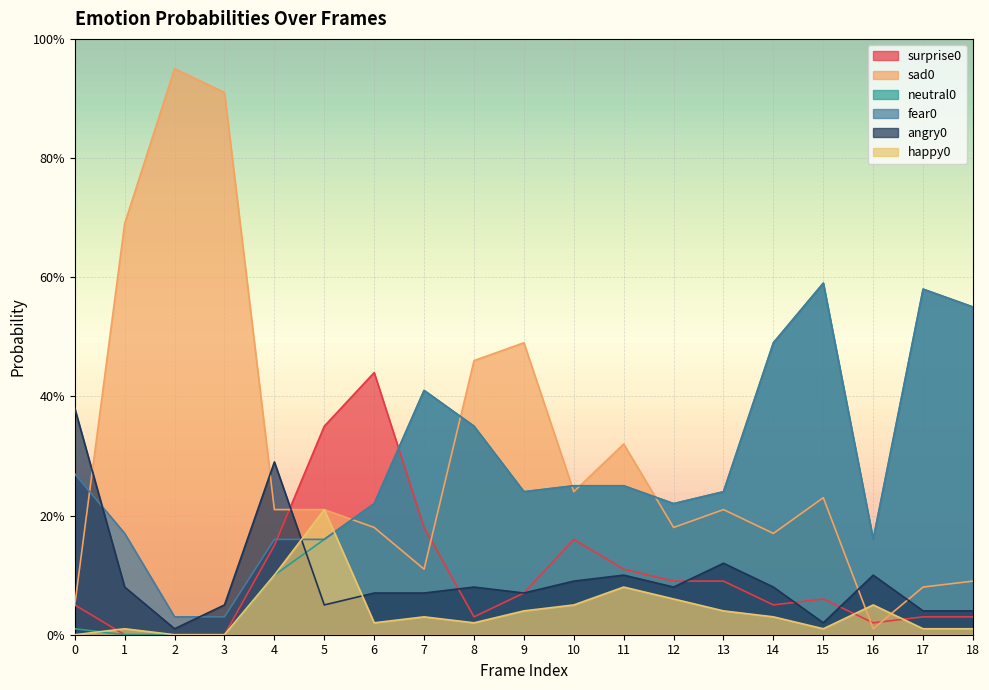

In happy0, how many points are lower than both neighbors (excluding endpoints)?

3